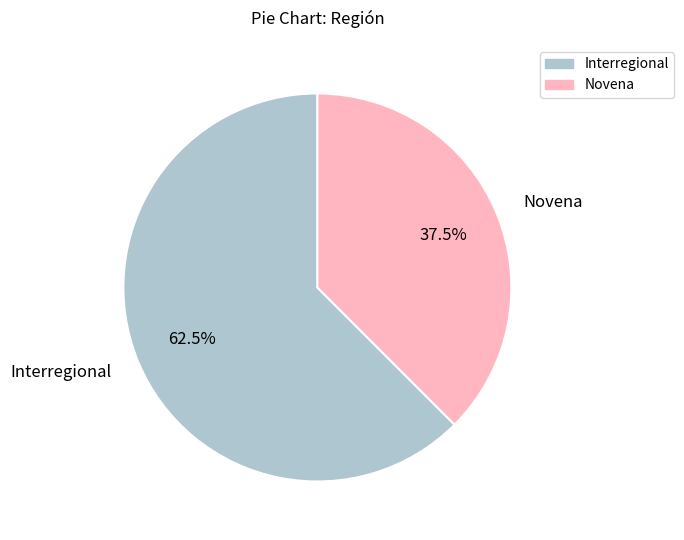

Does Interregional account for over 50% of the chart?

Yes